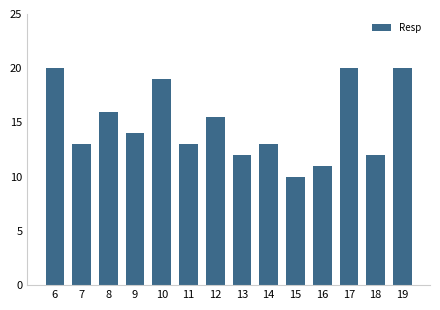

Are the bars horizontal?

No